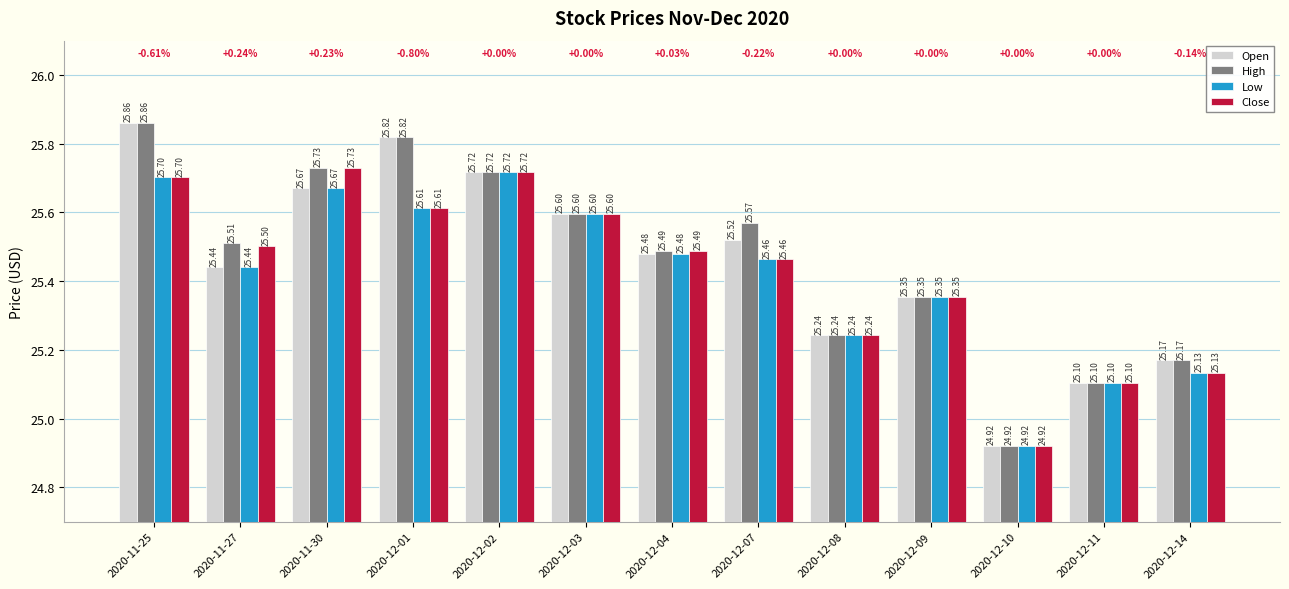

What is the sum of the High values at 2020-11-25 and 2020-12-08?

51.1